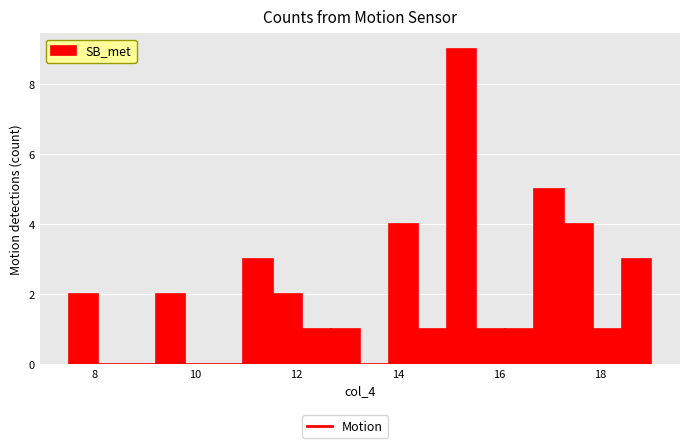

Around what value on the x-axis is the tallest bar? Give the approximate position of its centre, as read against the axis.

15.2